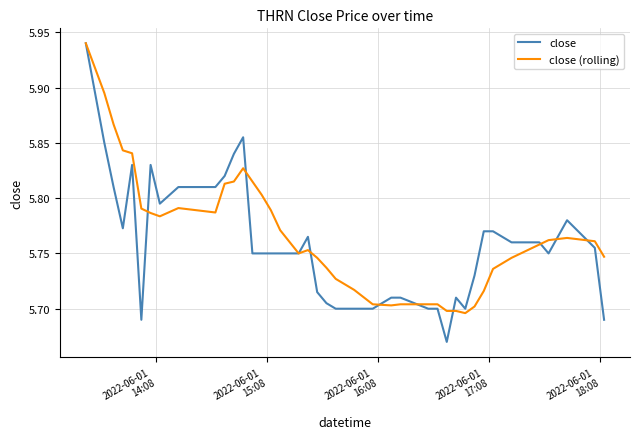

Which series has the largest range (max minus min)?

close